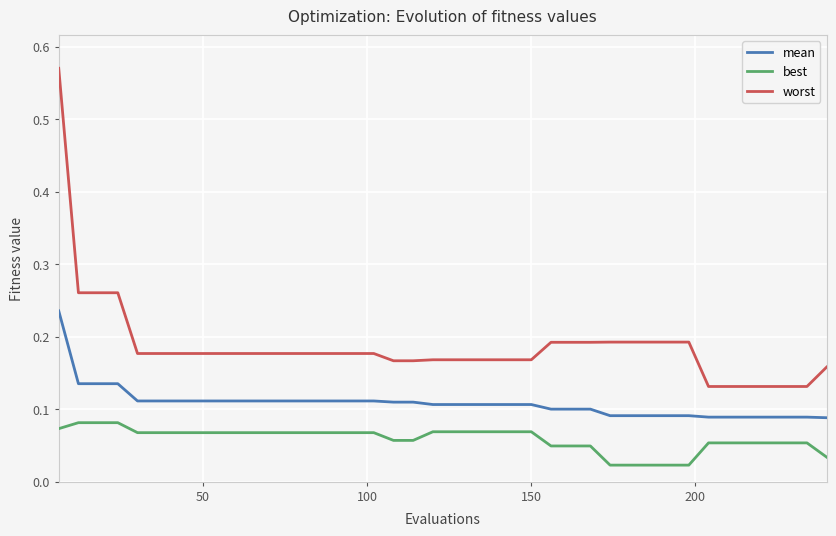

Is this an area chart (filled region under the line)?

No